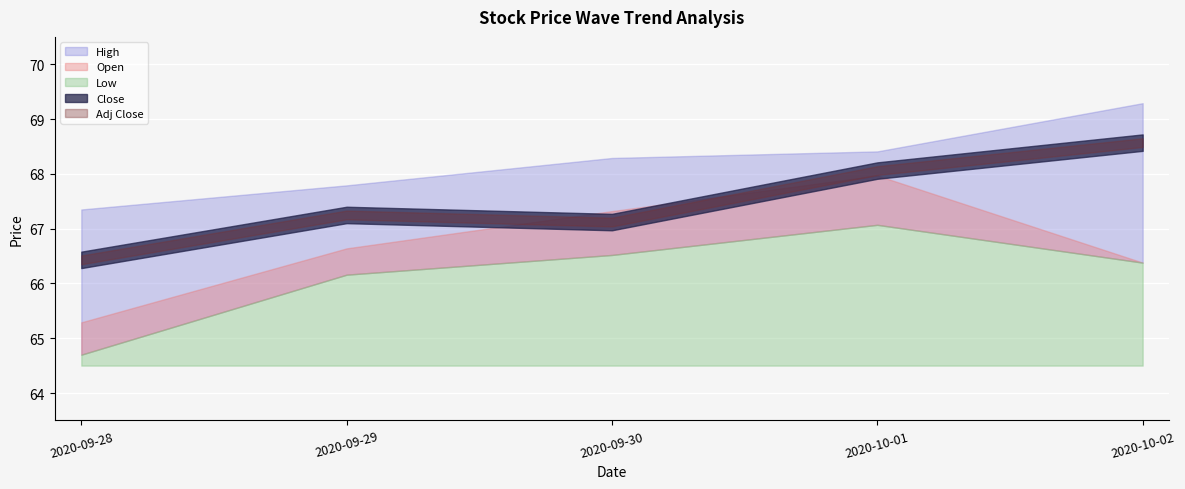

Reading left to right, what are all the values shown in this chart?

Open: 65.3	66.6	67.3	68.0	66.4
High: 67.3	67.8	68.3	68.4	69.3
Low: 64.7	66.2	66.5	67.1	66.4
Close: 66.4	67.2	67.1	68.1	68.6
Adj Close: 66.4	67.2	67.1	68.1	68.6